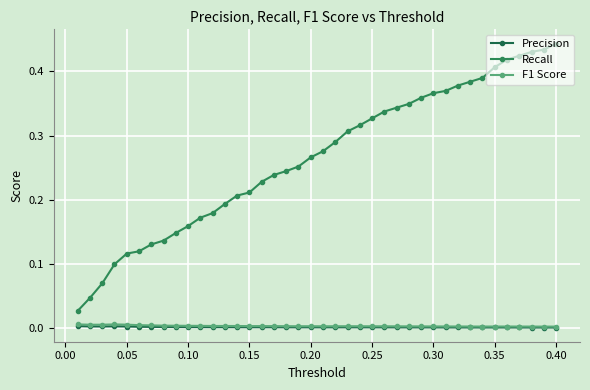

True or false: Recall and F1 Score cross at least once.

False